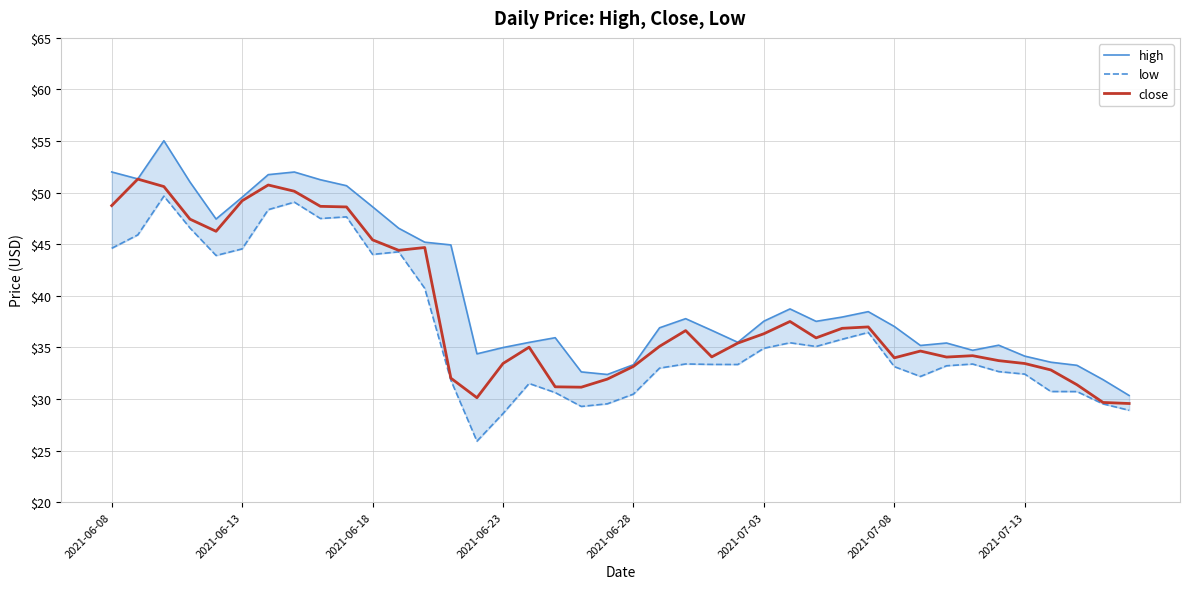

The close series shows 33.2 at 2021-06-28. True or false?

True